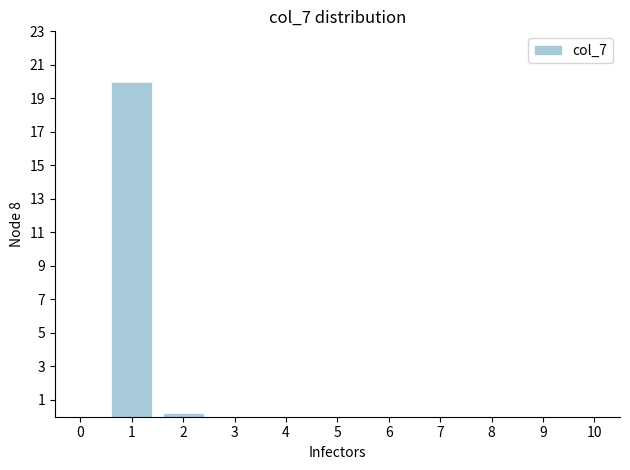

Reading right to left, what are all the values shown in this chart?

10=0.0	9=0.0	8=0.0	7=0.0	6=0.0	5=0.0	4=0.0	3=0.0	2=0.2	1=20.0	0=0.0